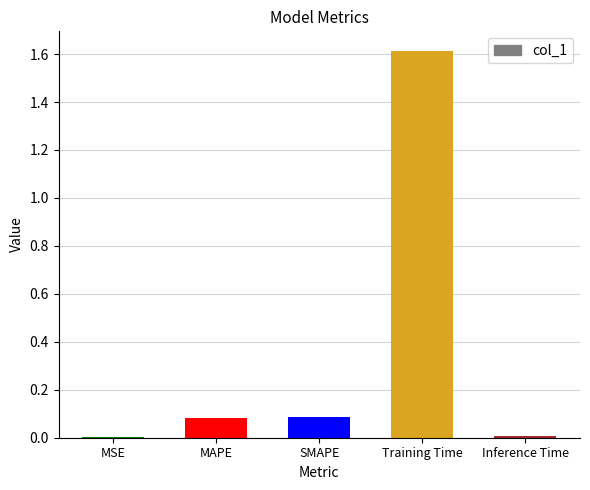

The chart shows a value of 0.1 at MAPE. True or false?

True